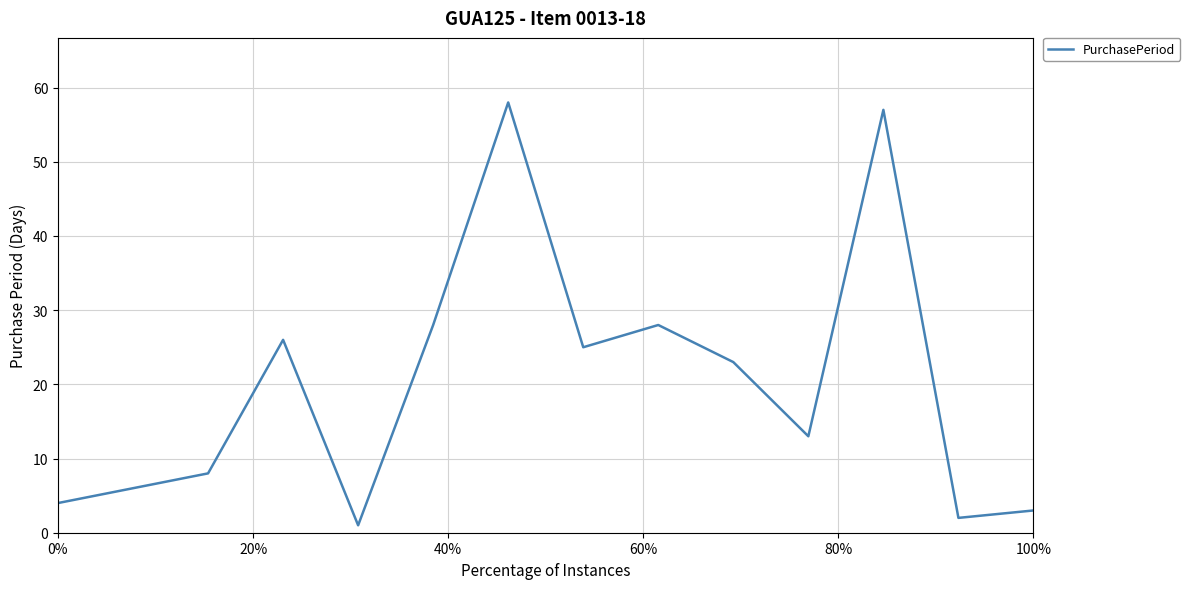

What is the greatest value displayed?

58